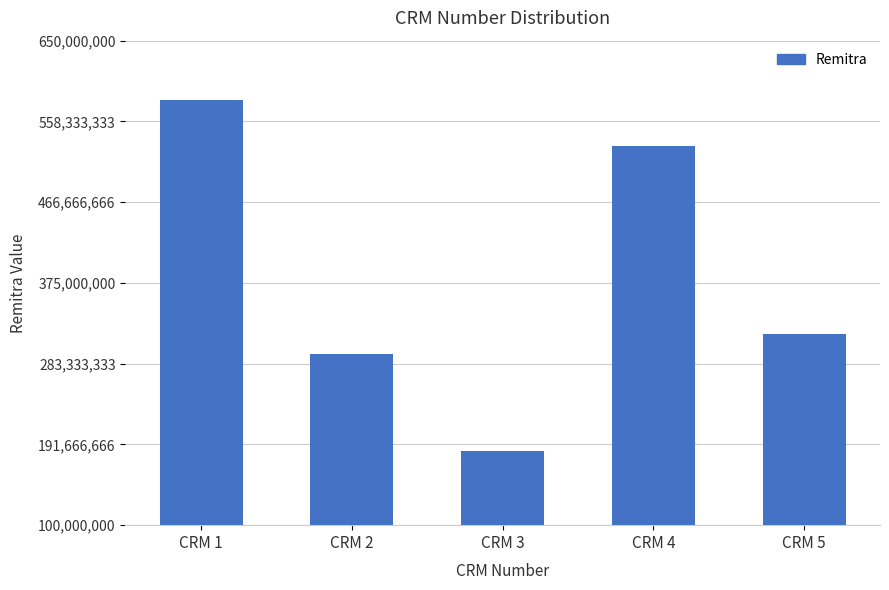

The value at CRM 4 is 107176503. True or false?

False